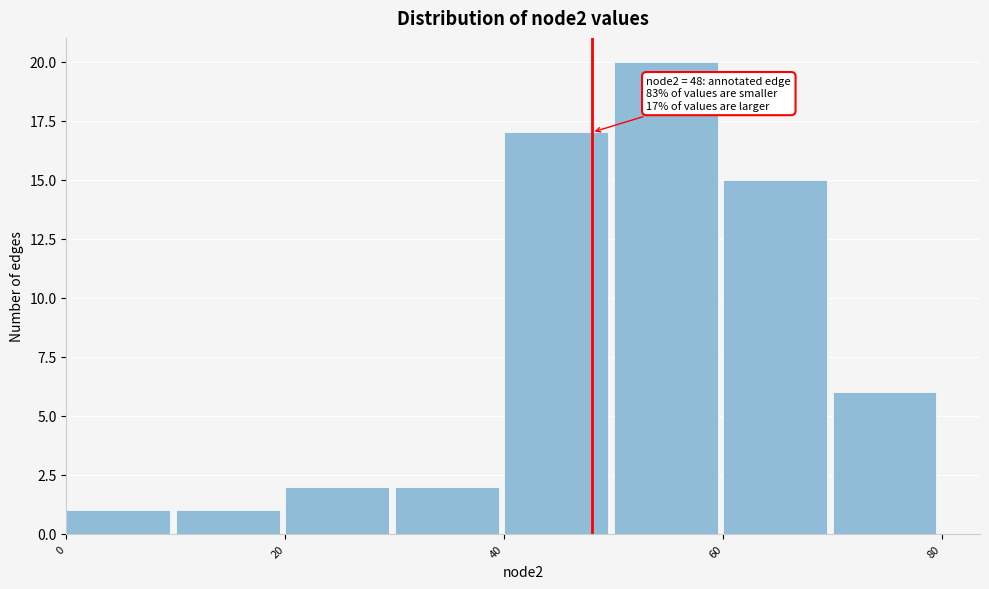

Which range on the x-axis has the tallest bar?

50 to 60